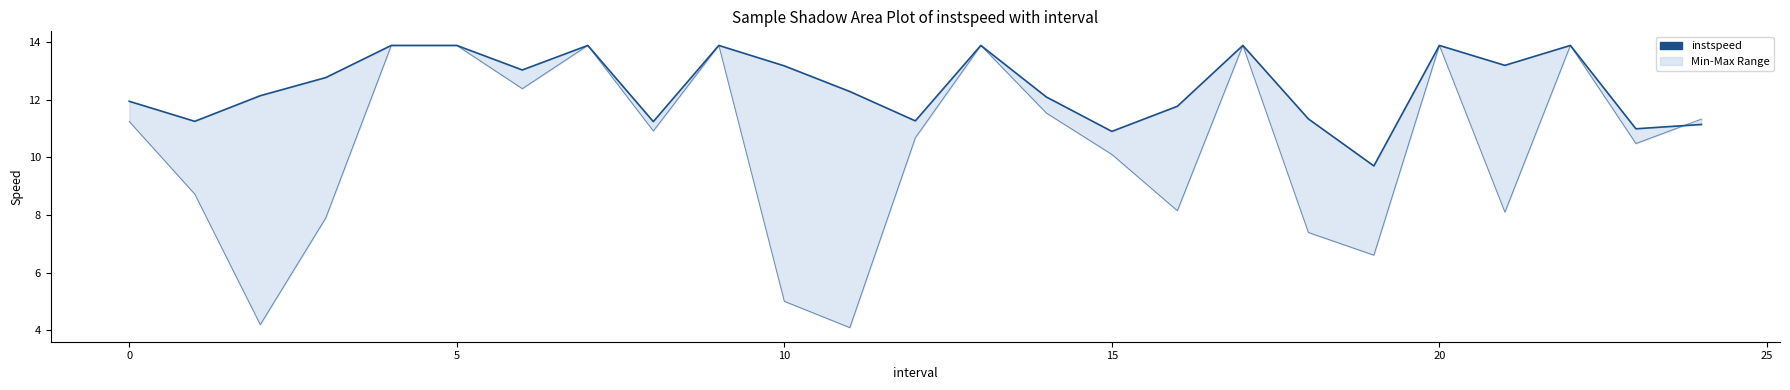

What is the sum of all values?

311.4